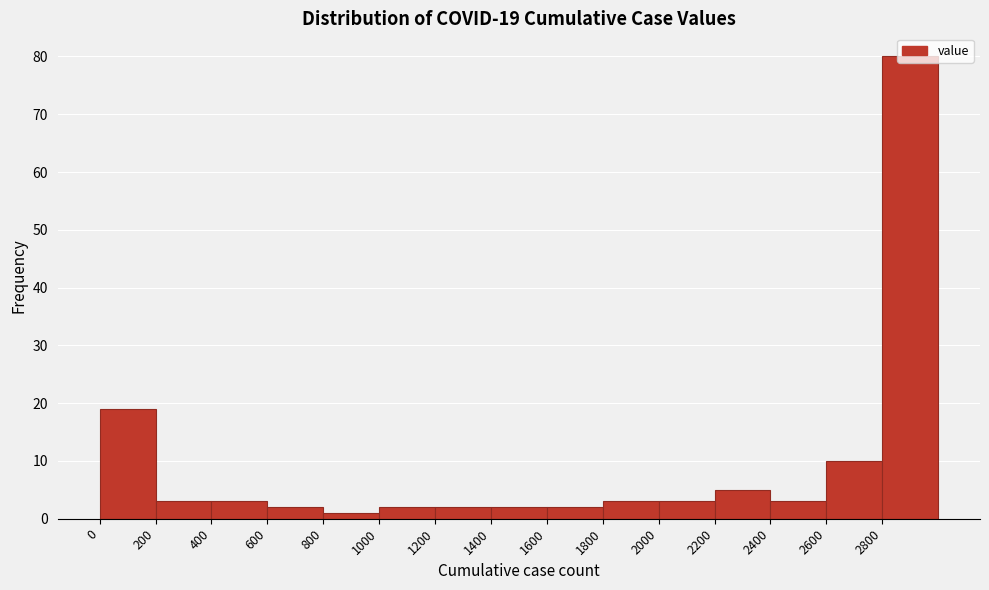

Which range on the x-axis has the tallest bar?

2800 to 3000